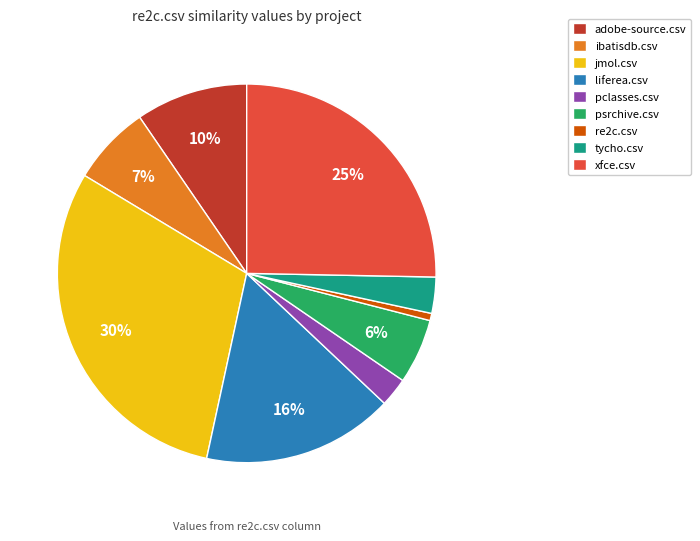

To the nearest percent, what is the average slice percentage?

11%